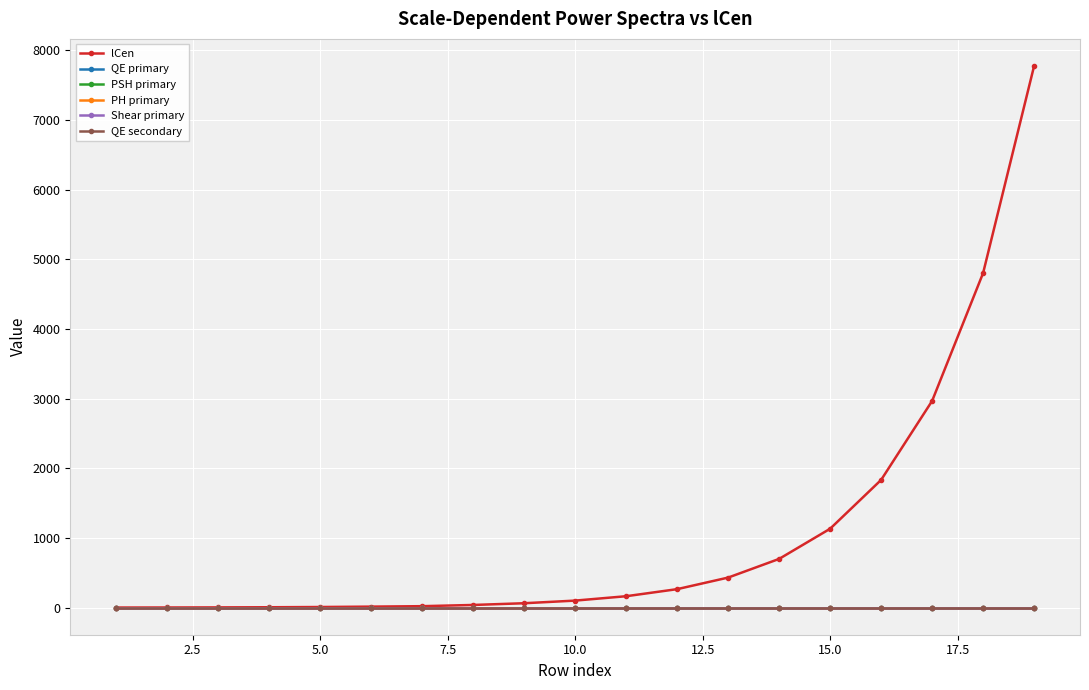

True or false: Shear primary has more than 1 points higher than both neighbors.

True